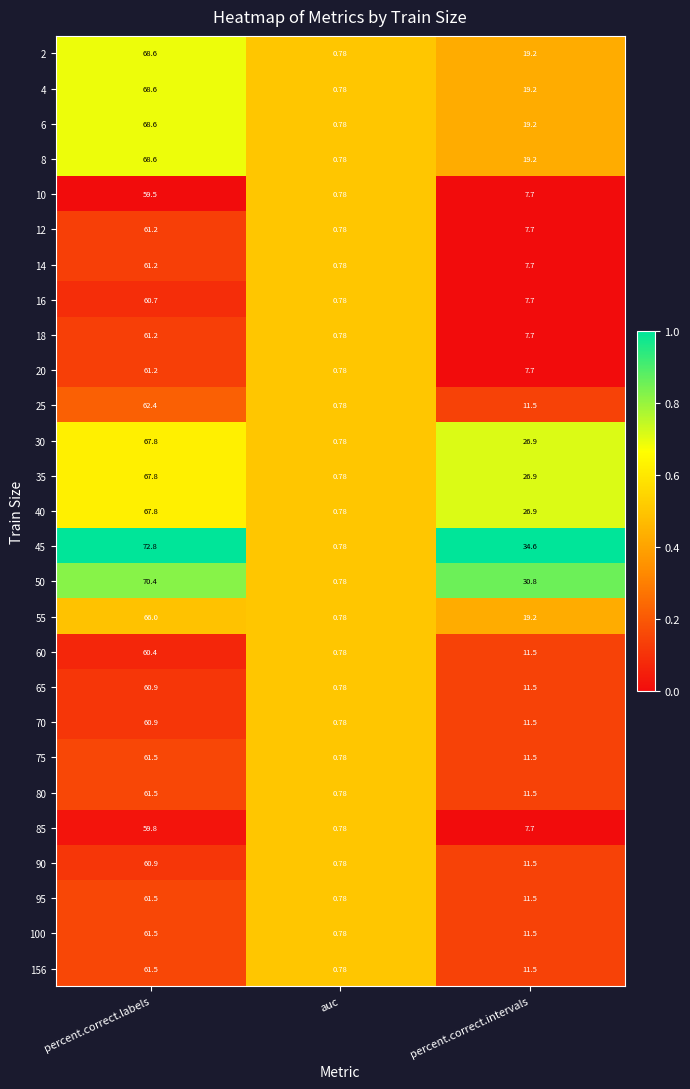

At which label does 10 first exceed 7?

percent.correct.labels